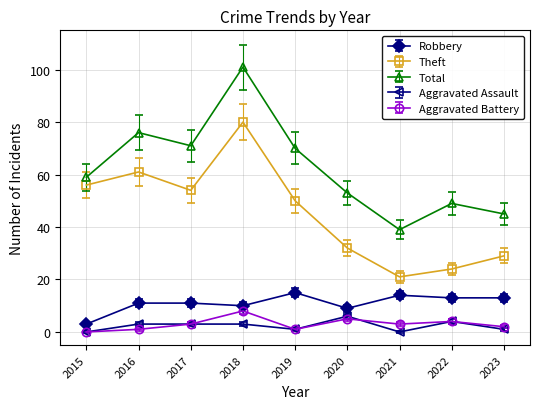

Which series has the largest total across all categories?

Total